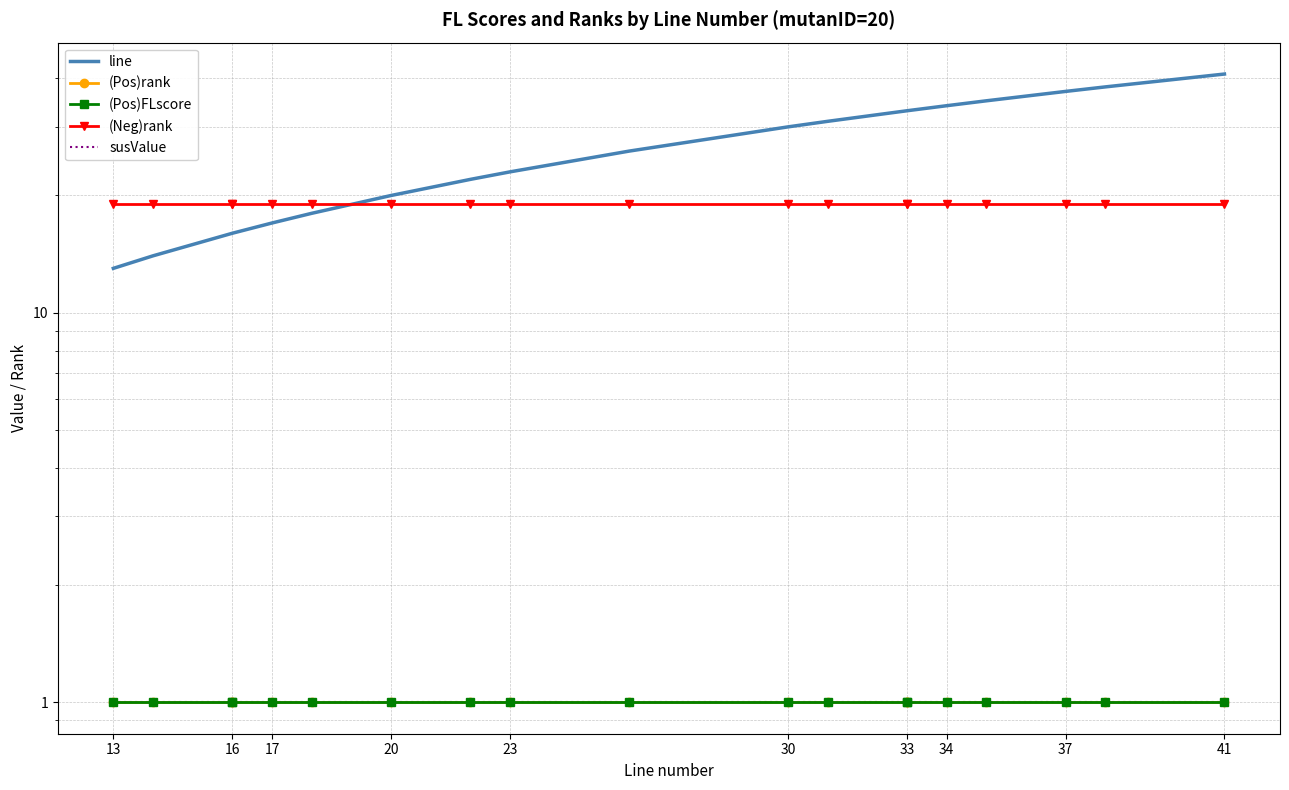

What is the spread (max minus min) of values at 30?

29